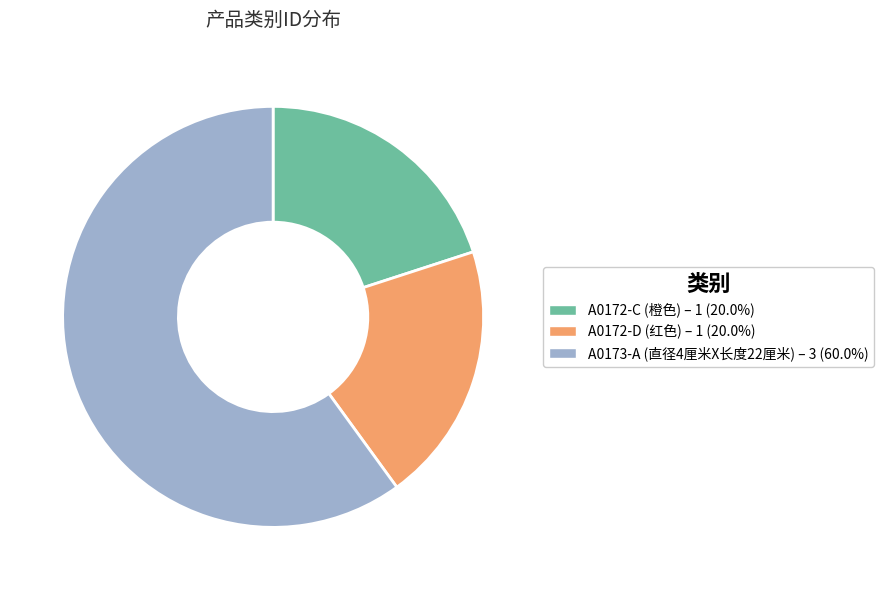

Combined, do A0172-D (红色) and A0173-A (直径4厘米X长度22厘米) account for over 50%?

Yes